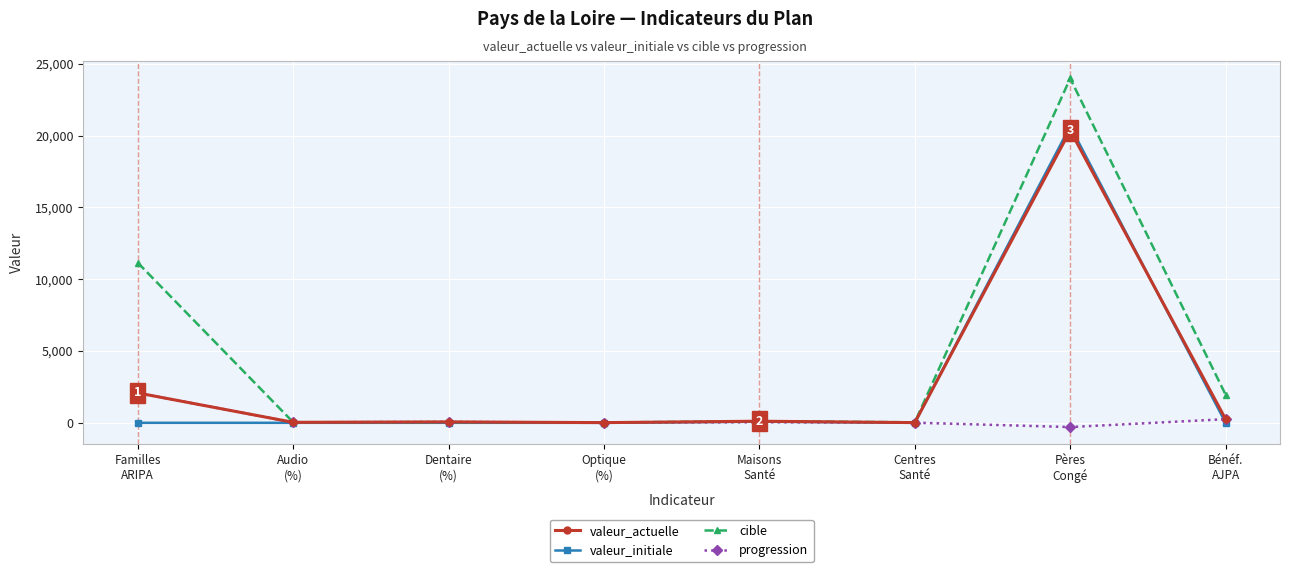

What is the spread (max minus min) of values at Familles
ARIPA?

11151.0